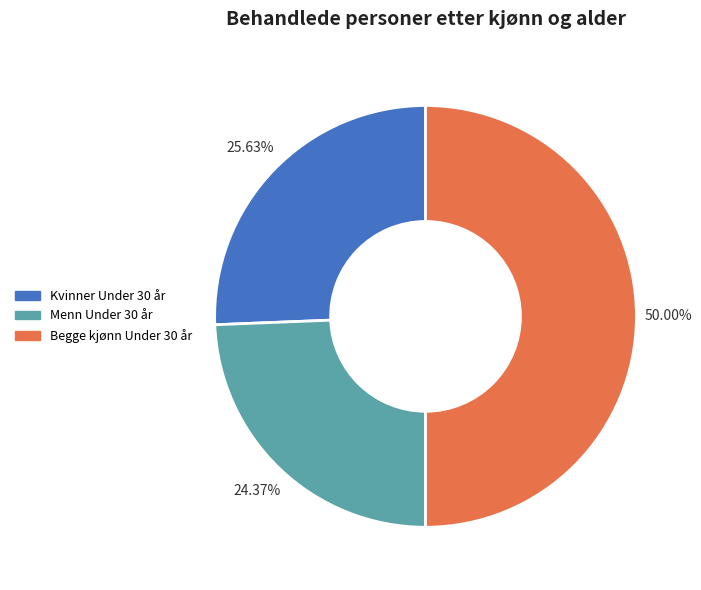

Between Kvinner Under 30 år and Menn Under 30 år, which is larger?

Kvinner Under 30 år